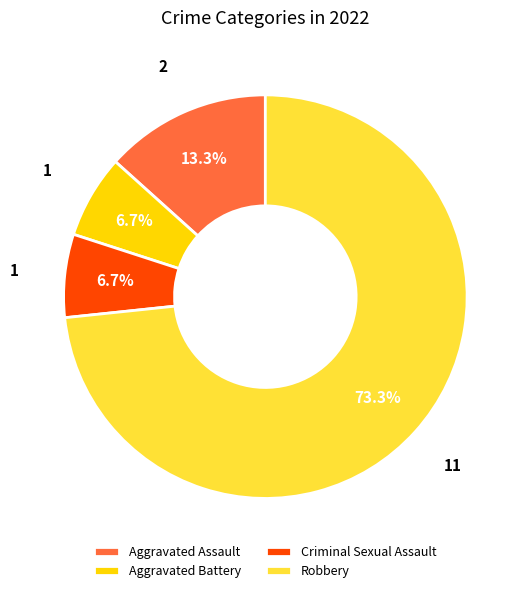

Is it true that Aggravated Battery is 7% of the pie?

True